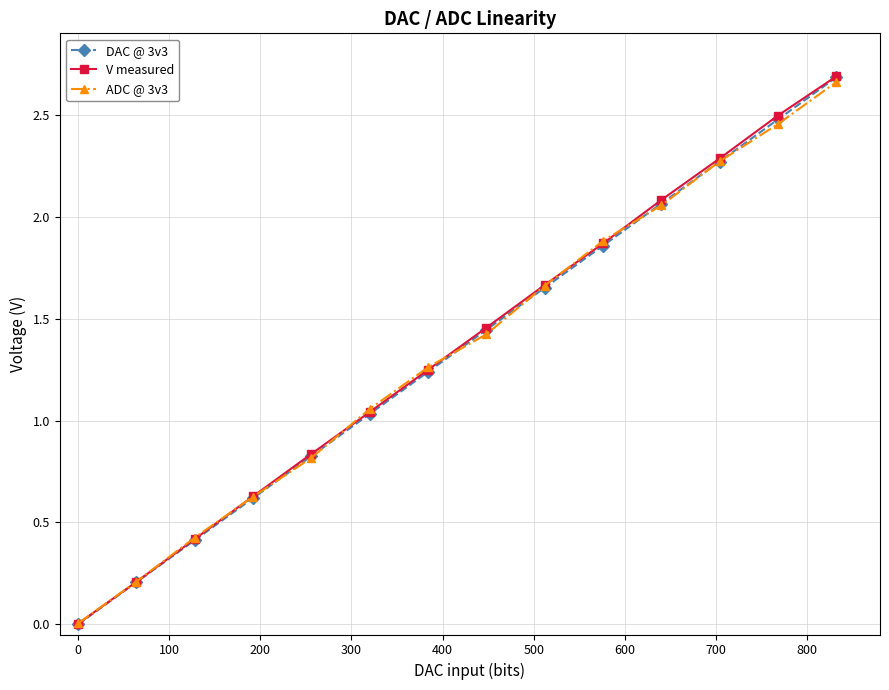

Which series has the largest range (max minus min)?

V measured